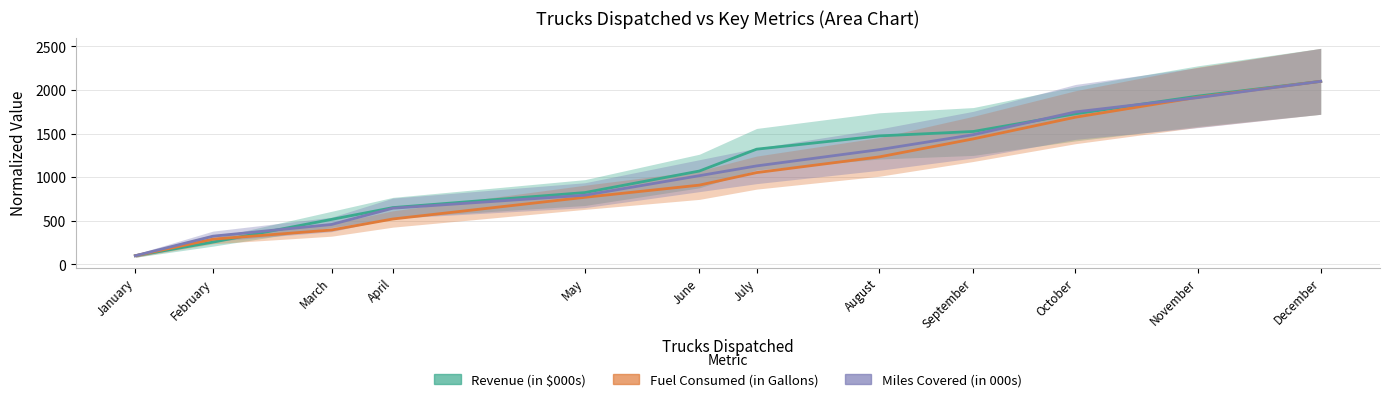

At which category is the sum across all series the highest?

December